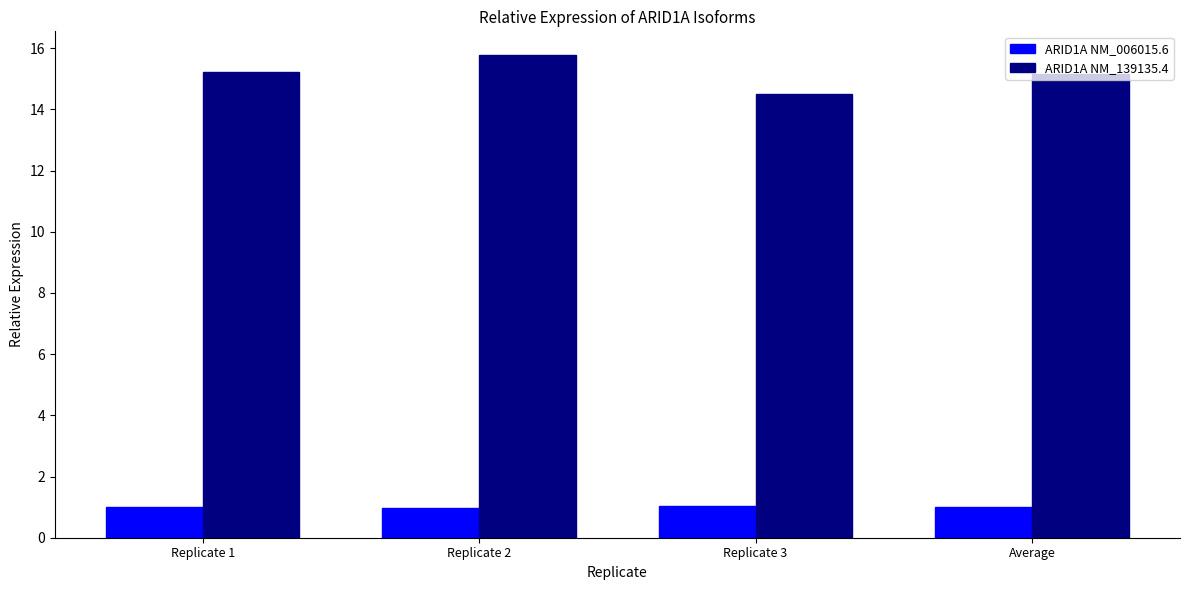

How many values in the ARID1A NM_006015.6 series exceed 1?

2